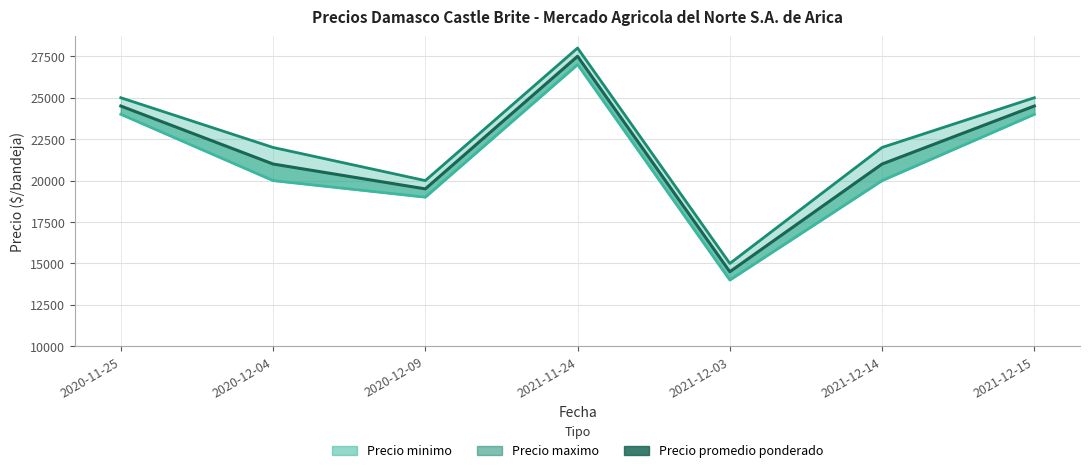

True or false: Precio promedio ponderado and Precio minimo cross at least once.

False